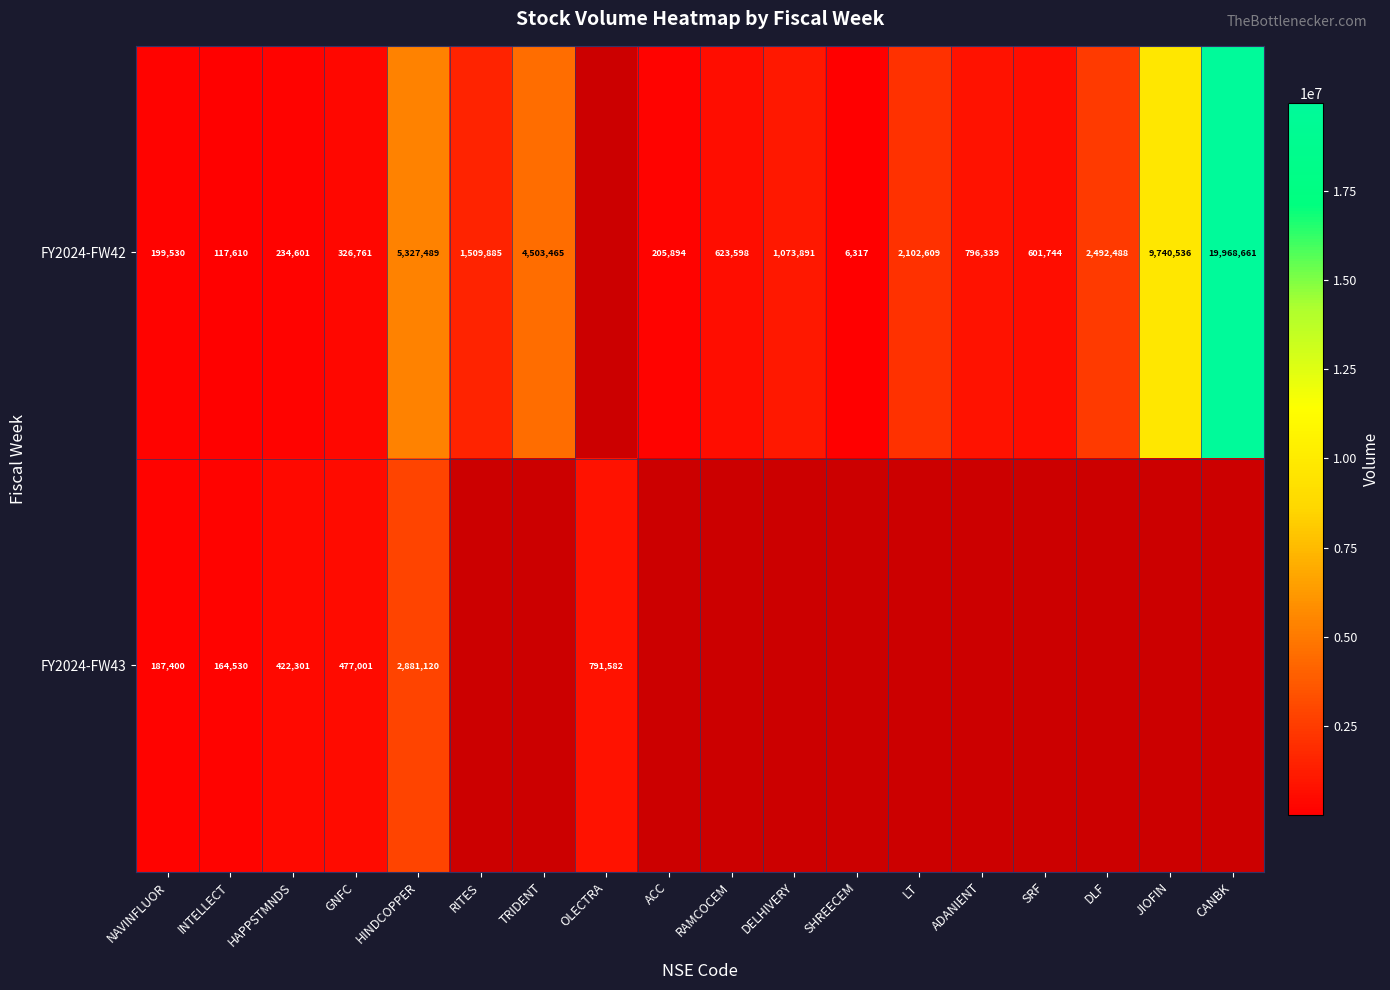

The FY2024-FW42 series shows 3612958.0 at HINDCOPPER. True or false?

False